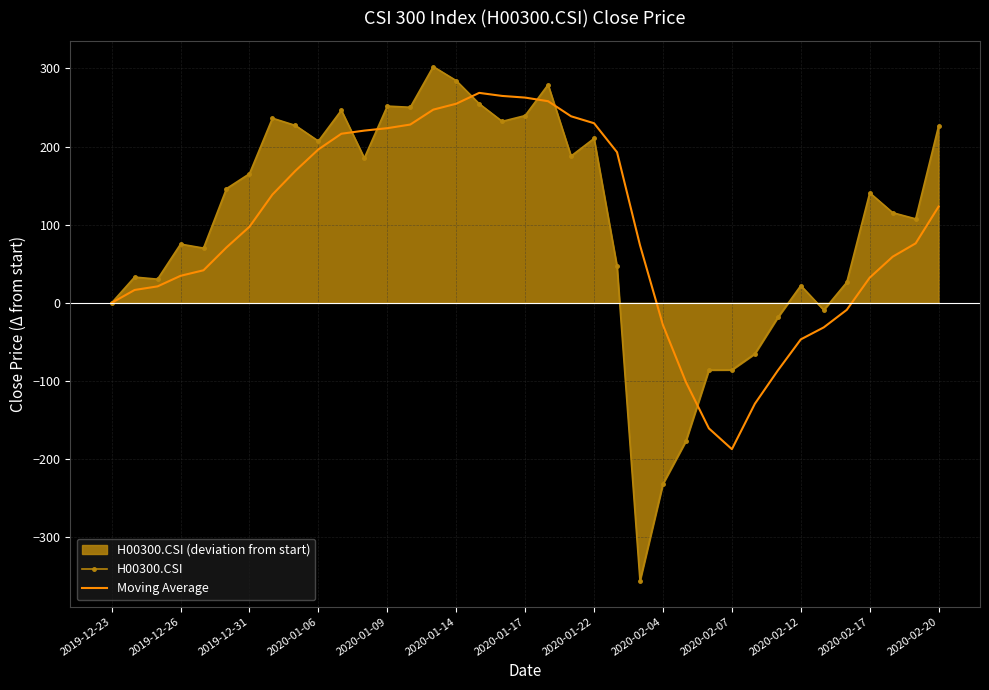

Reading left to right, what are all the values shown in this chart?

H00300.CSI: 0.0	33.0	30.3	75.2	70.1	146.2	165.2	236.3	227.0	207.0	246.5	185.3	251.7	250.2	302.3	284.3	254.8	232.2	239.6	279.1	187.9	210.3	47.0	-355.7	-231.6	-176.8	-85.9	-85.8	-65.2	-18.7	22.1	-9.2	26.3	140.8	115.4	107.5	226.6
Moving Average: 0.0	16.5	21.1	34.6	41.7	71.0	97.4	138.6	168.9	196.3	216.4	220.4	223.5	228.1	247.2	254.8	268.7	264.8	262.6	258.0	238.7	229.8	192.8	73.7	-28.4	-101.4	-160.6	-187.2	-129.1	-86.5	-46.7	-31.3	-8.9	32.3	59.1	76.2	123.3